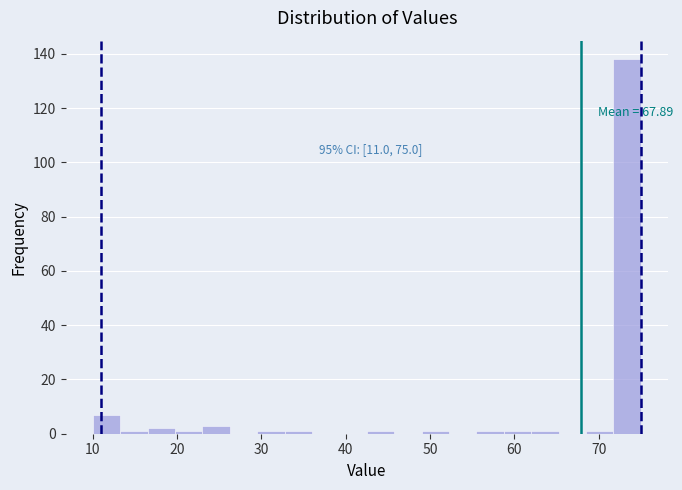

Around what value on the x-axis is the tallest bar? Give the approximate position of its centre, as read against the axis.

73